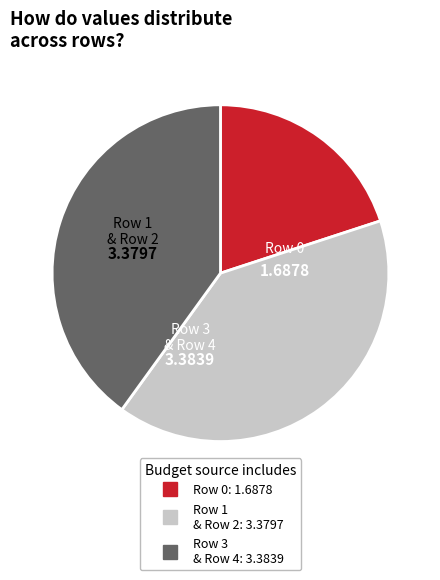

Does any single category account for the majority?

No